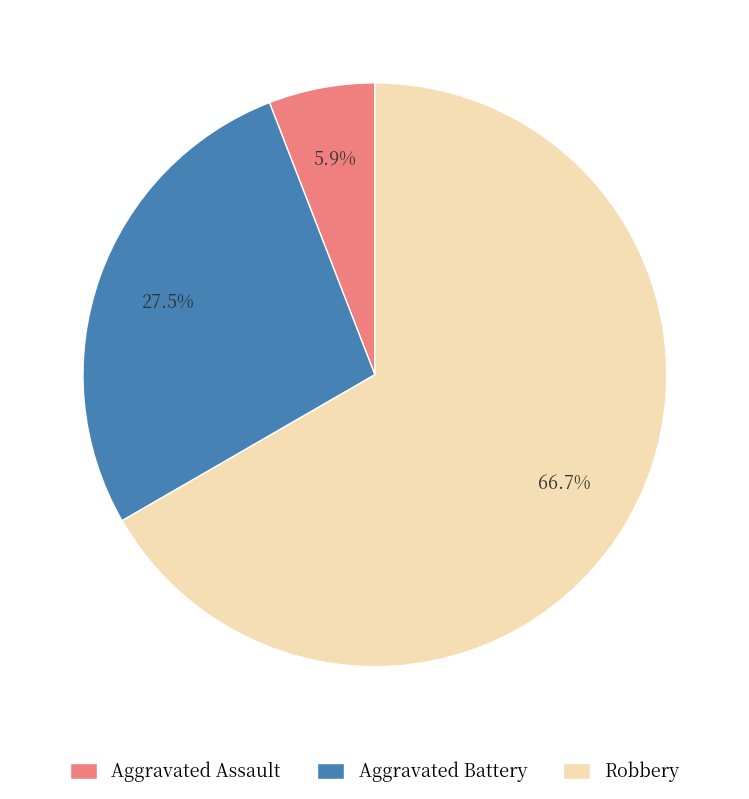

Count the number of slices in the pie.

3